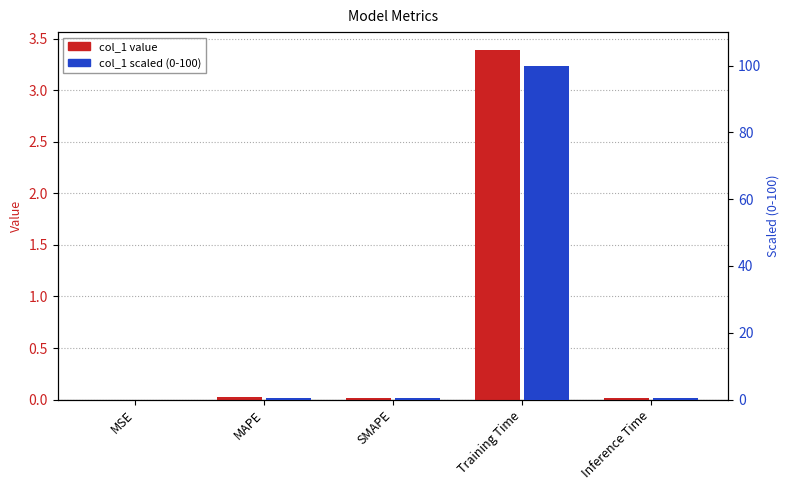

What is the label of the 2nd bar from the left?

MAPE